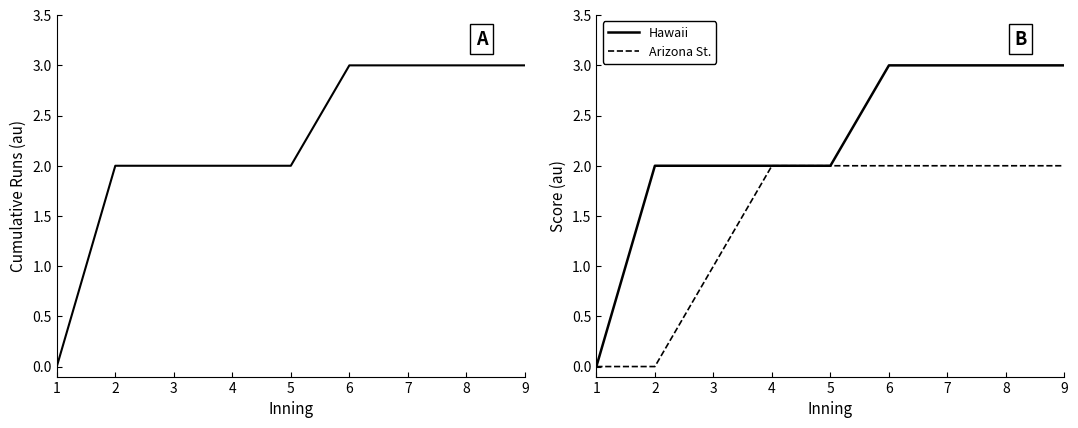

At which label is Arizona St. closest to 1?

3